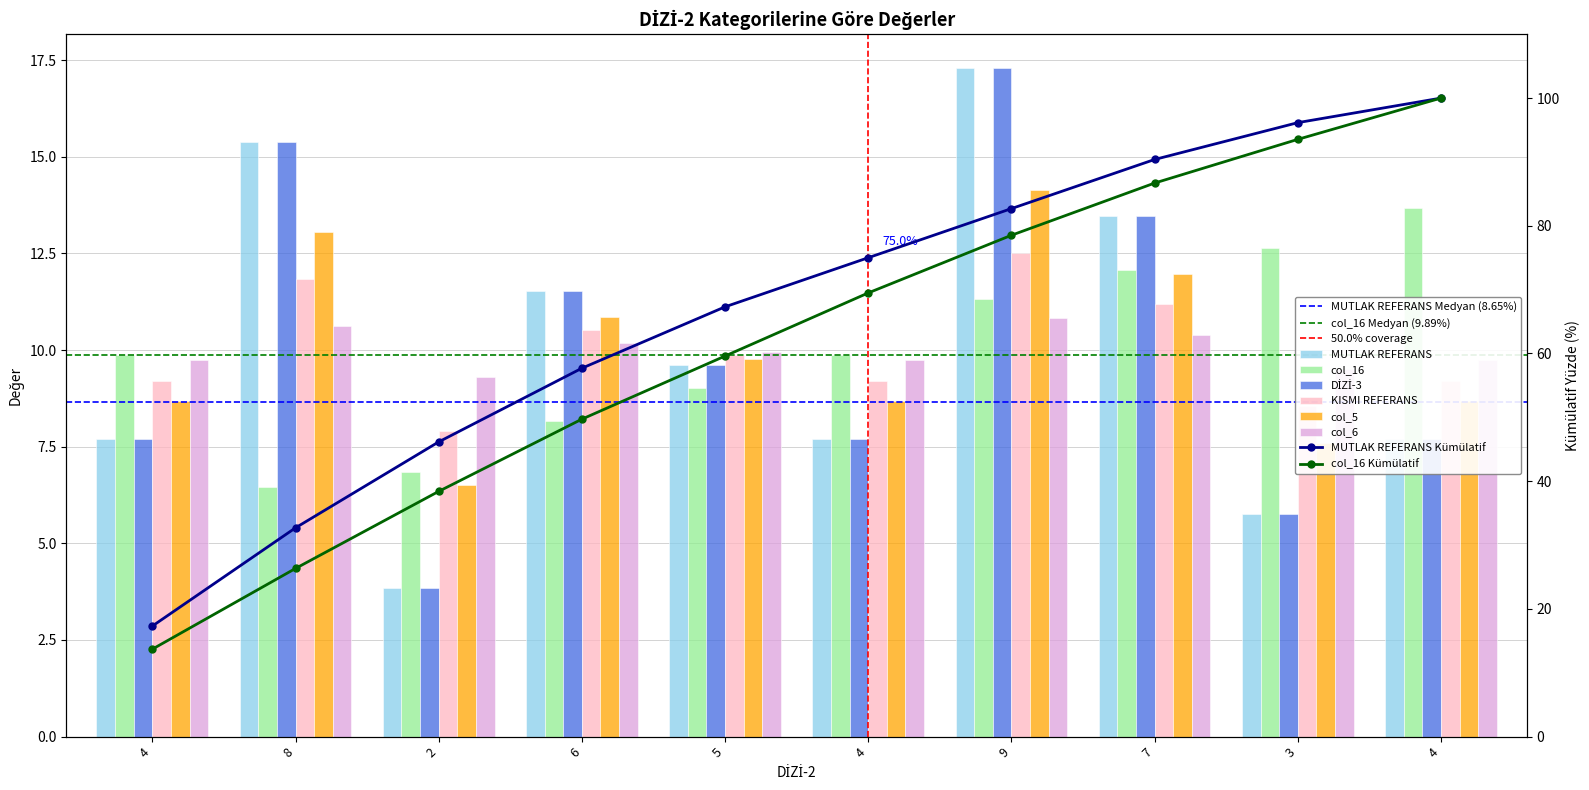

What are all the series names shown in the legend?

MUTLAK REFERANS, col_16, DİZİ-3, KISMI REFERANS, col_5, col_6